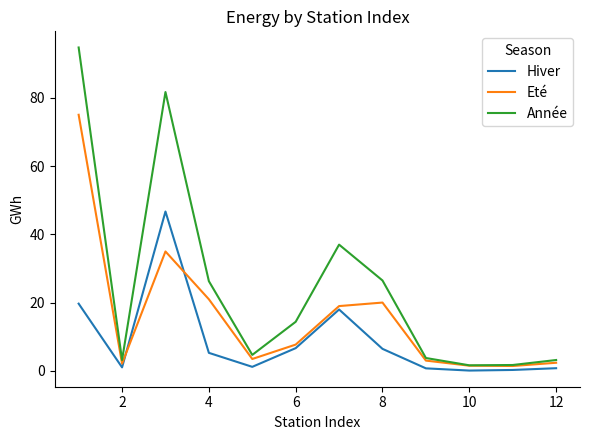

Which series has the largest total across all categories?

Année